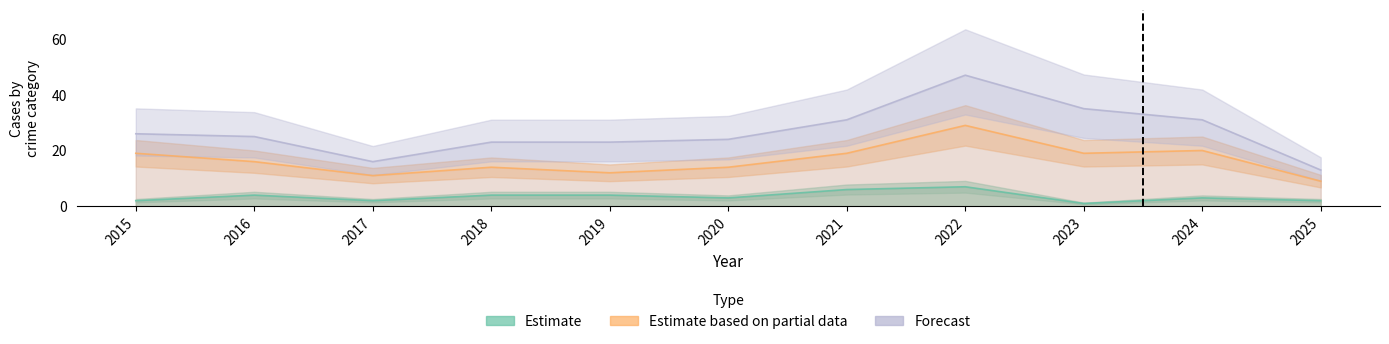

Reading left to right, transcribe all the data shown in this chart.

Aggravated Assault: 2	4	2	4	4	3	6	7	1	3	2
Robbery: 19	16	11	14	12	14	19	29	19	20	9
Total: 26	25	16	23	23	24	31	47	35	31	13